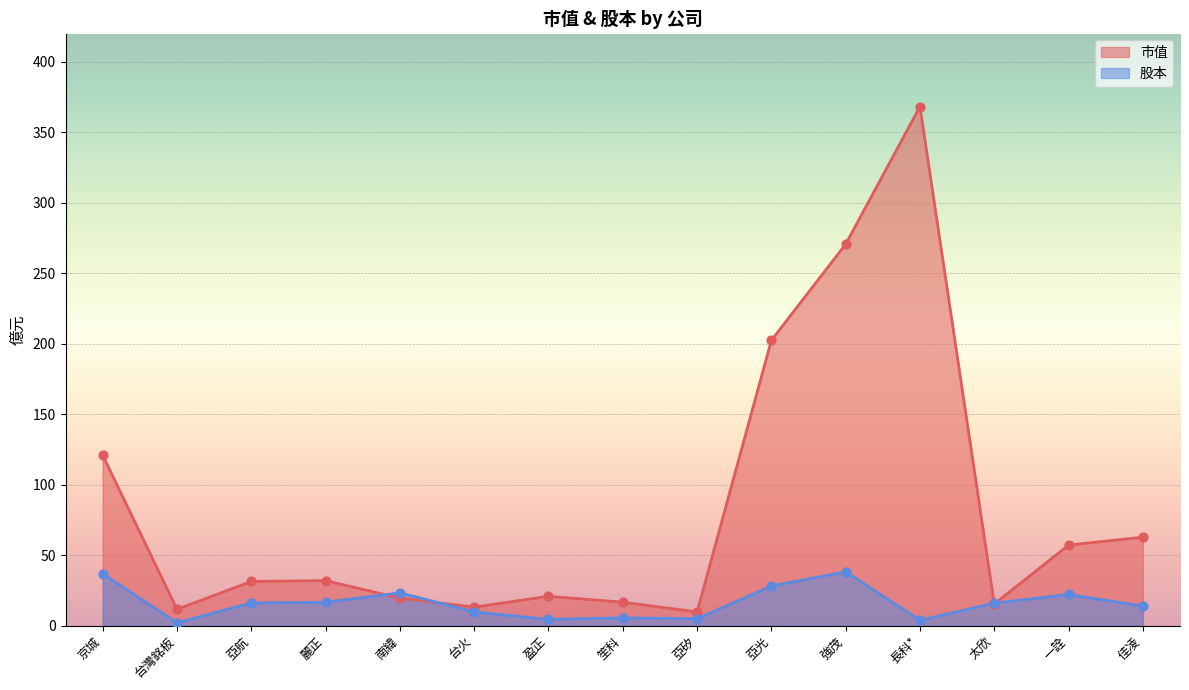

What are all the series names shown in the legend?

市值, 股本